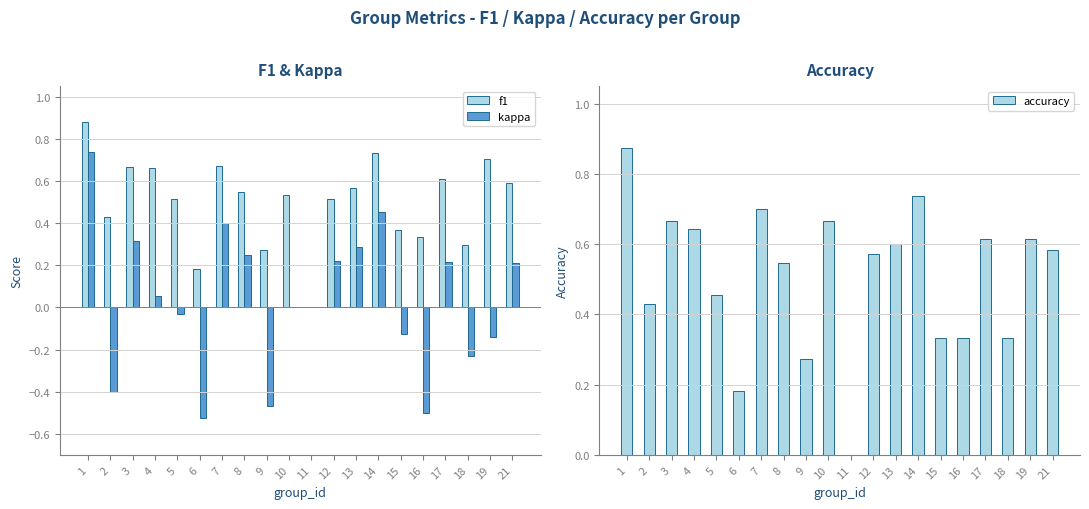

Rank the categories by f1 value from highest to lowest.

1, 14, 19, 7, 3, 4, 17, 21, 13, 8, 10, 12, 5, 2, 15, 16, 18, 9, 6, 11